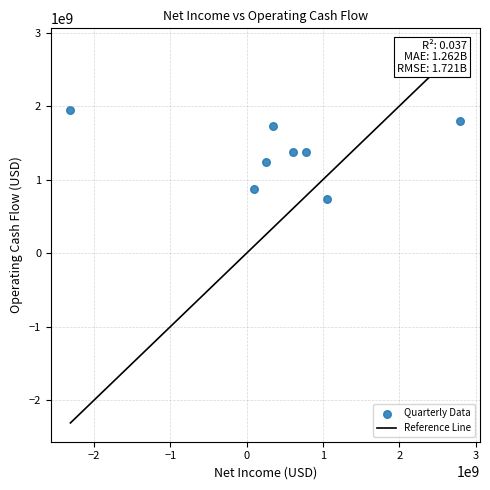

What is the range of Y values (max minus min)?

1219000000